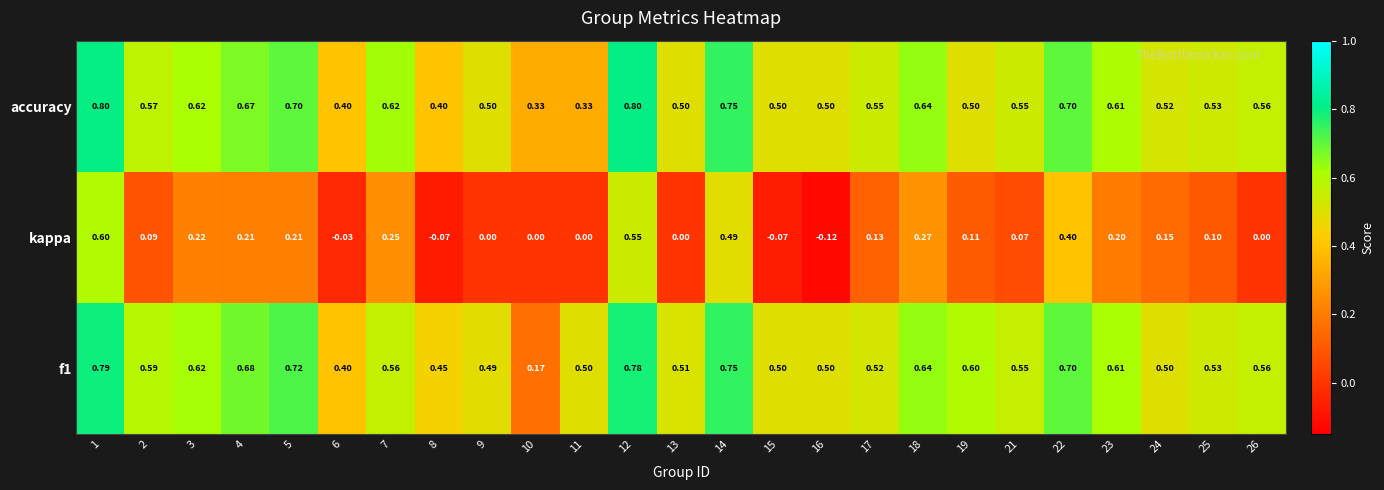

How many negative values does the kappa series have?

4